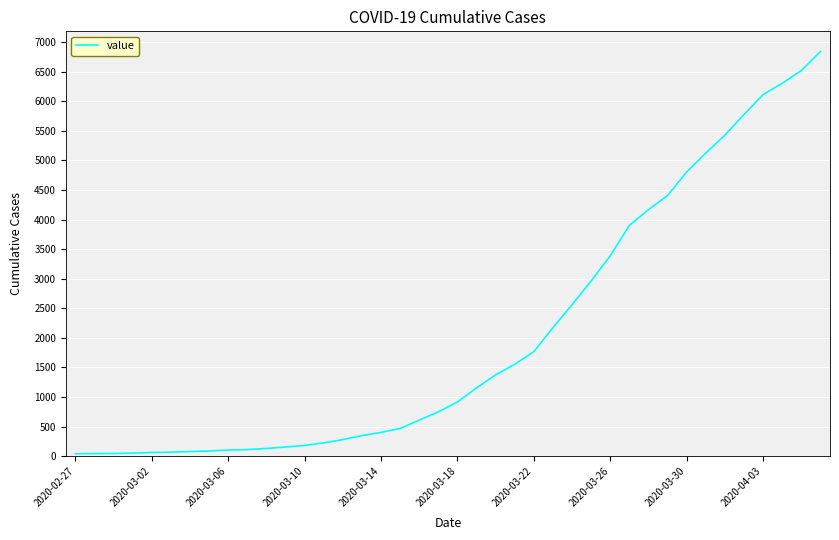

Does the chart display data point markers on the line(s)?

No